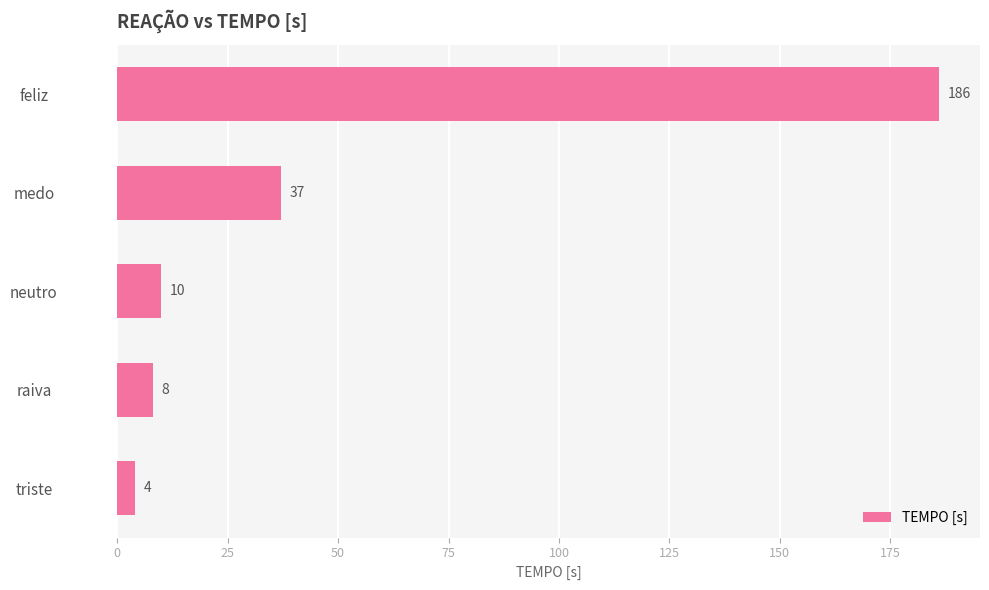

The chart shows a value of 10 at neutro. True or false?

True